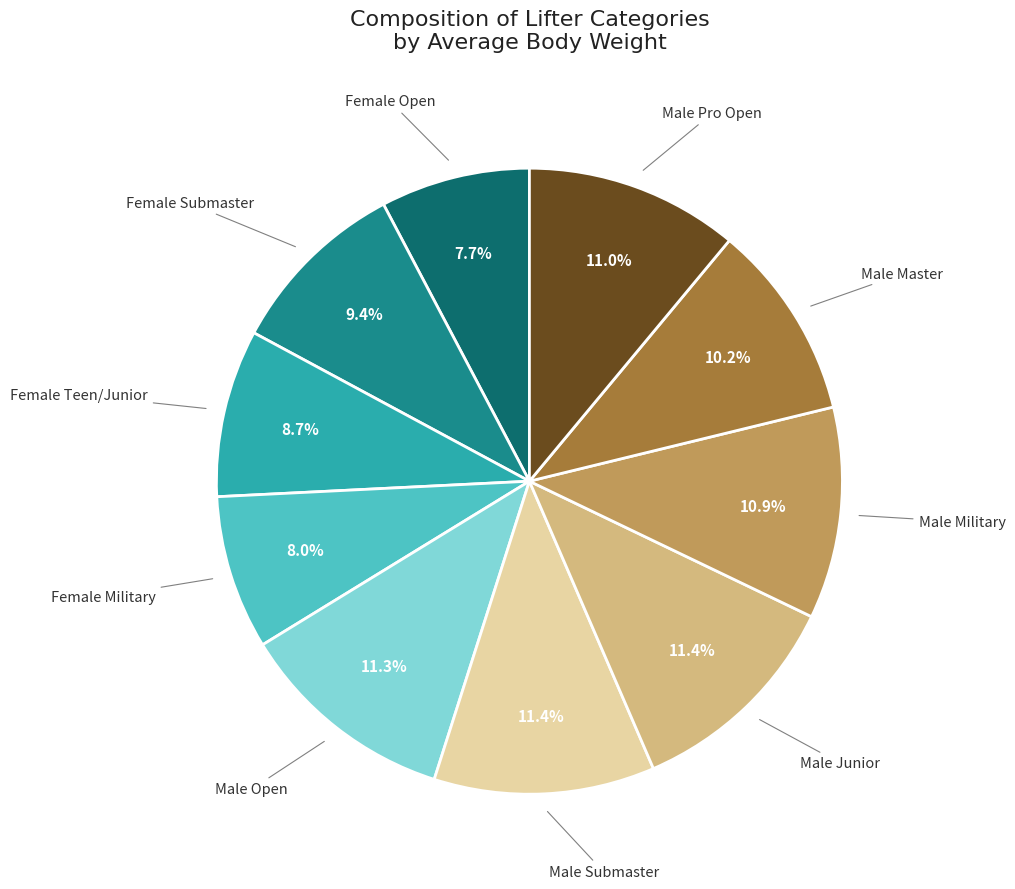

To the nearest percent, what is the difference between the largest and smallest slice percentages?

4%